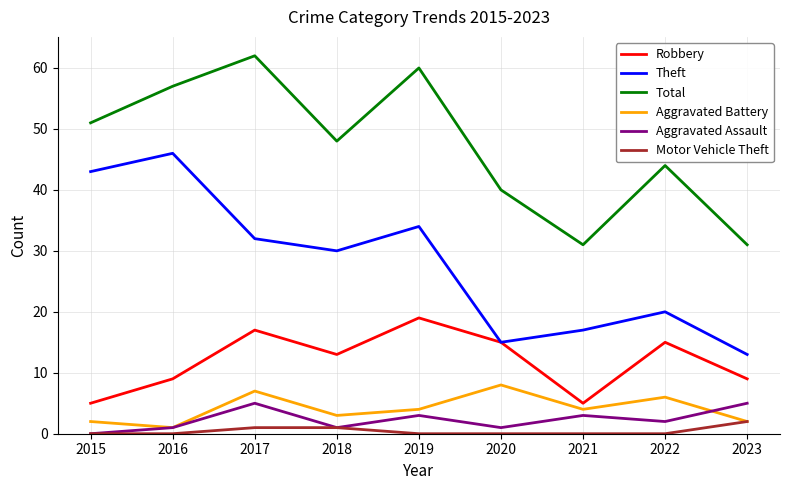

At which category does Aggravated Assault reach its first local valley?

2018